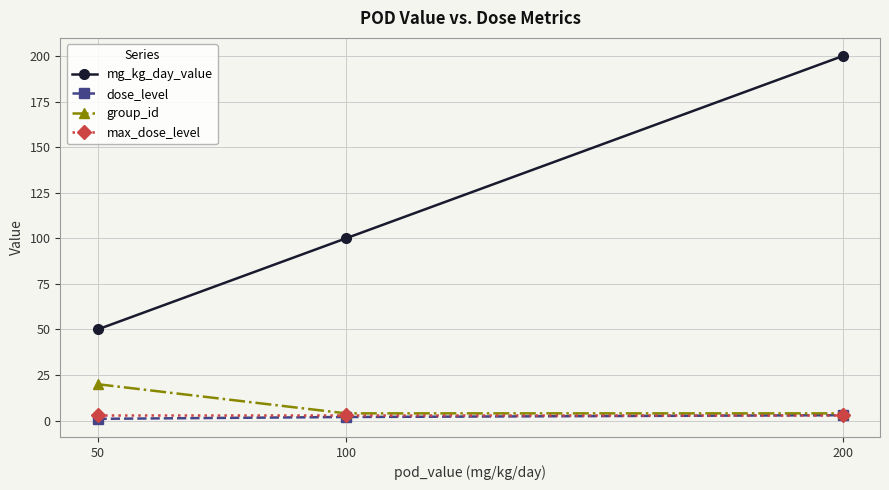

Between 50 and 100, which series saw the biggest shift?

mg_kg_day_value